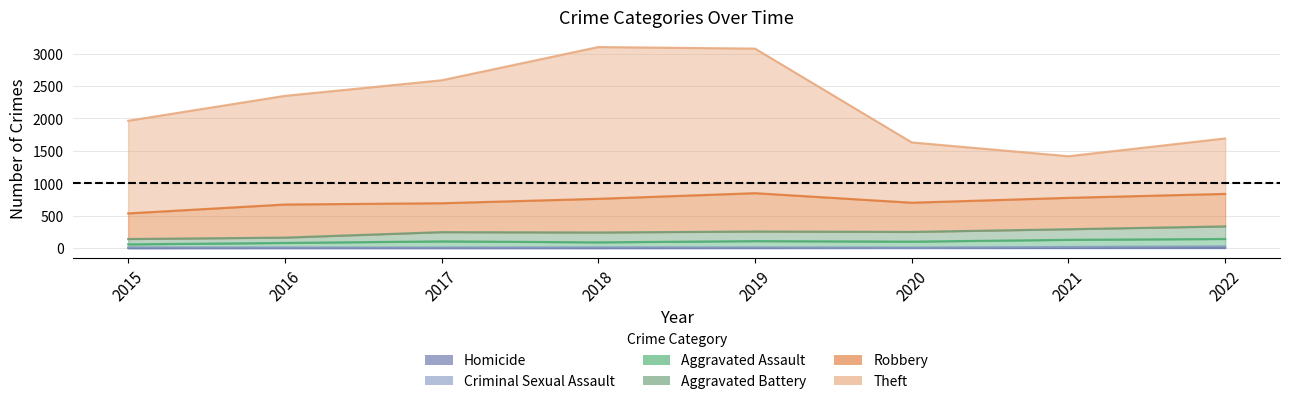

What is the difference between the Theft values at 2020 and 2017?

958